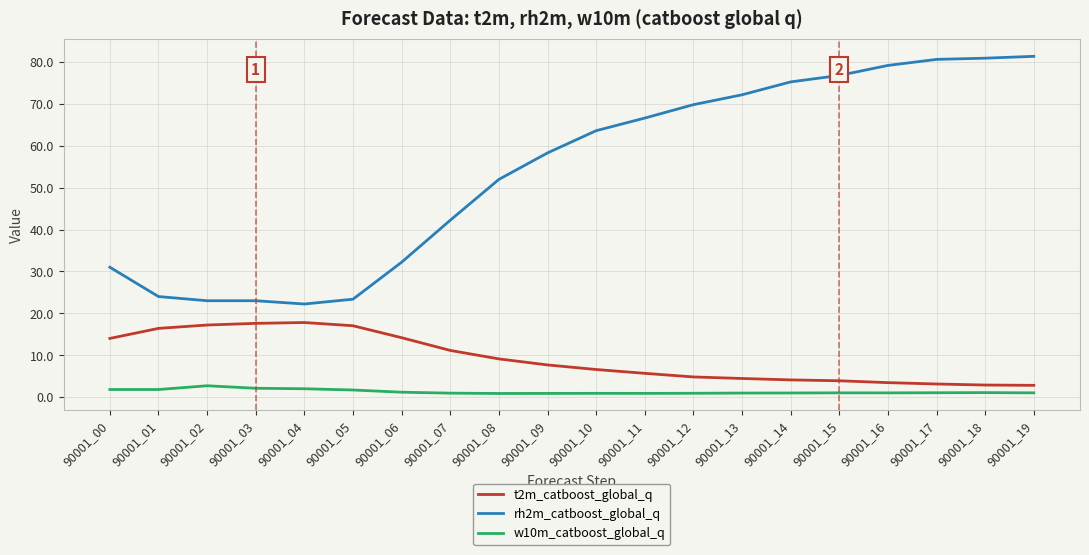

What is the difference between the second highest and minimum values in the w10m_catboost_global_q series?

1.2